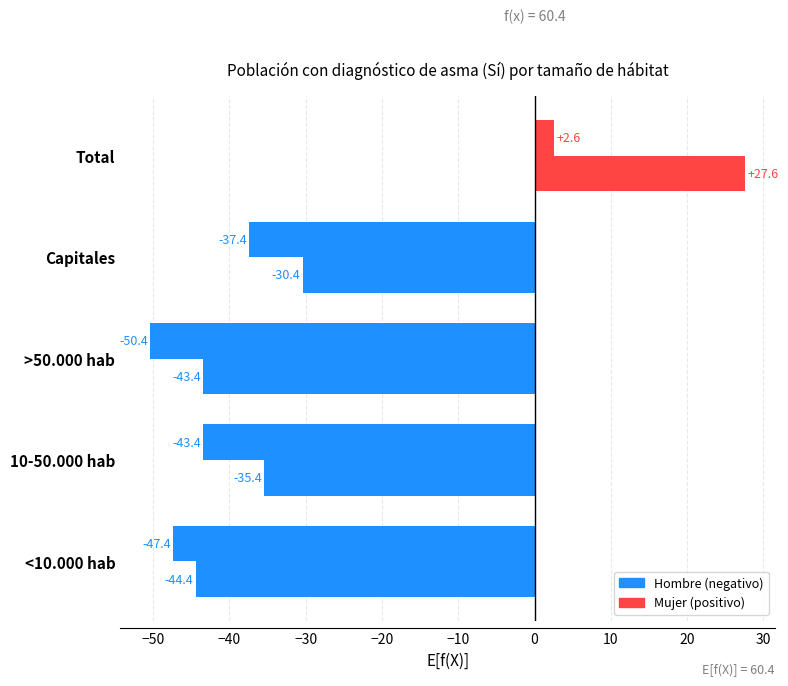

What is the greatest value displayed?

27.6